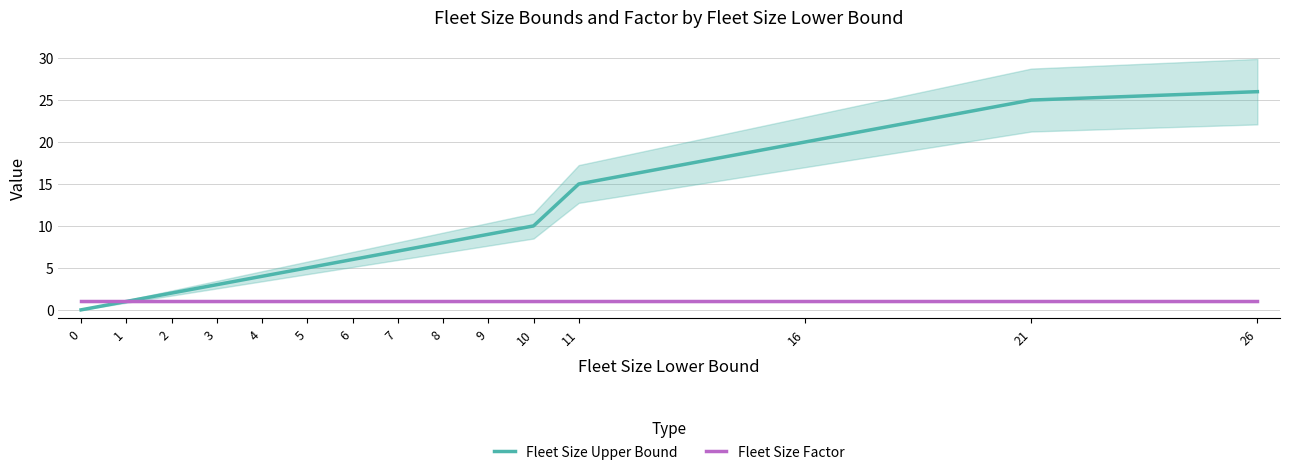

Reading left to right, what are all the values shown in this chart?

Fleet Size Upper Bound: 0=0	1=1	2=2	3=3	4=4	5=5	6=6	7=7	8=8	9=9	10=10	11=15	16=20	21=25	26=26
Fleet Size Factor: 0=1	1=1	2=1	3=1	4=1	5=1	6=1	7=1	8=1	9=1	10=1	11=1	16=1	21=1	26=1